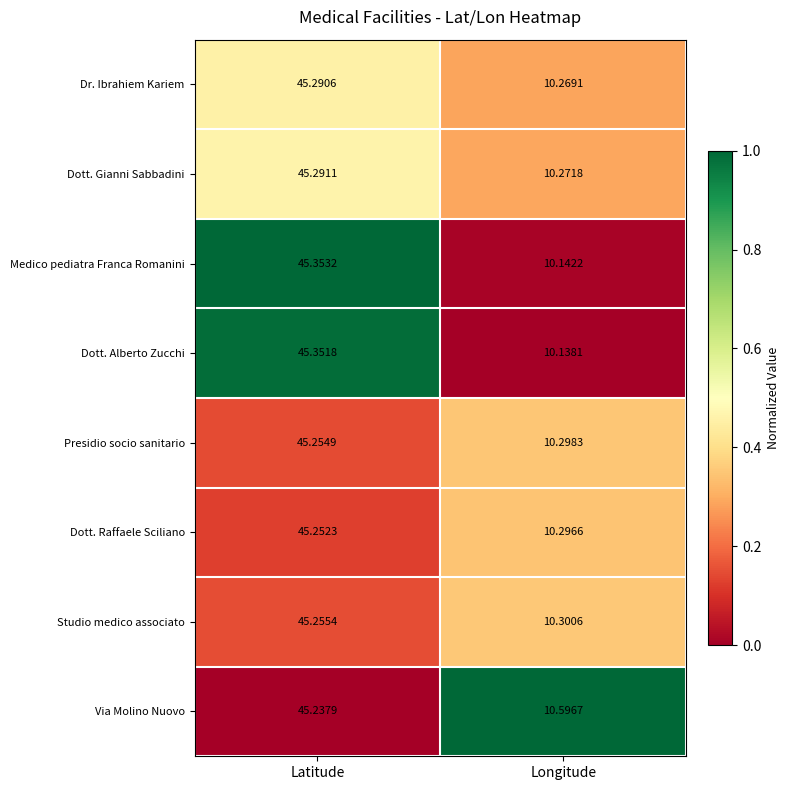

Which series changed the most between Latitude and Longitude?

Dott. Alberto Zucchi